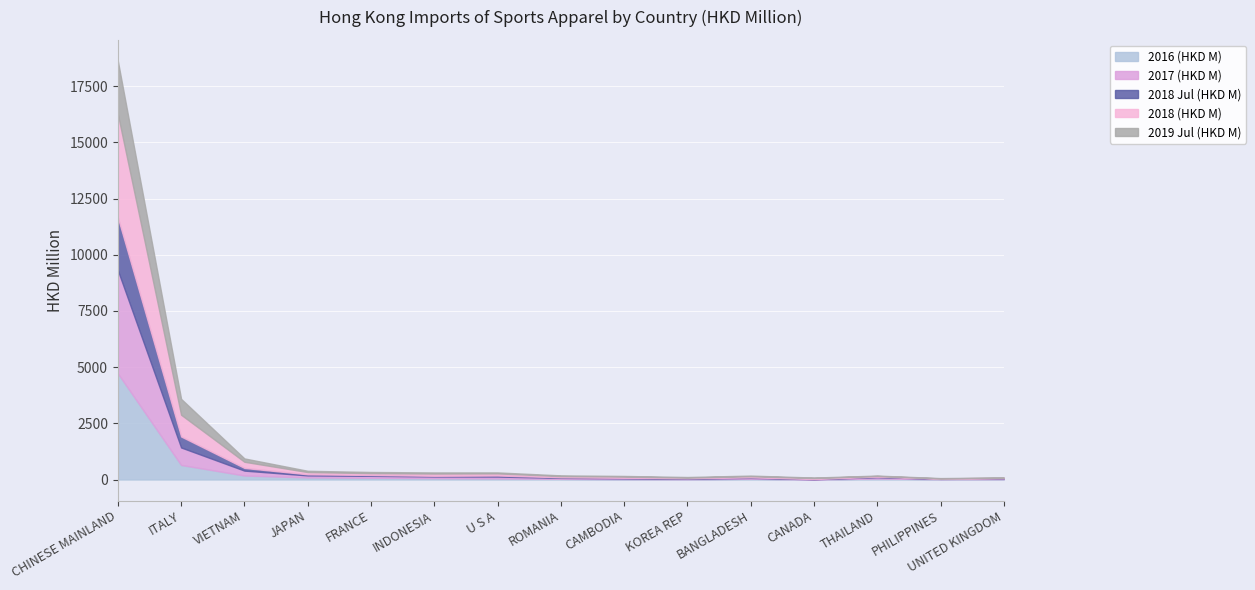

Rank the categories by 2018 (HKD M) value from highest to lowest.

CHINESE MAINLAND, ITALY, VIETNAM, JAPAN, INDONESIA, U S A, FRANCE, CAMBODIA, ROMANIA, BANGLADESH, CANADA, THAILAND, KOREA REP, UNITED KINGDOM, PHILIPPINES